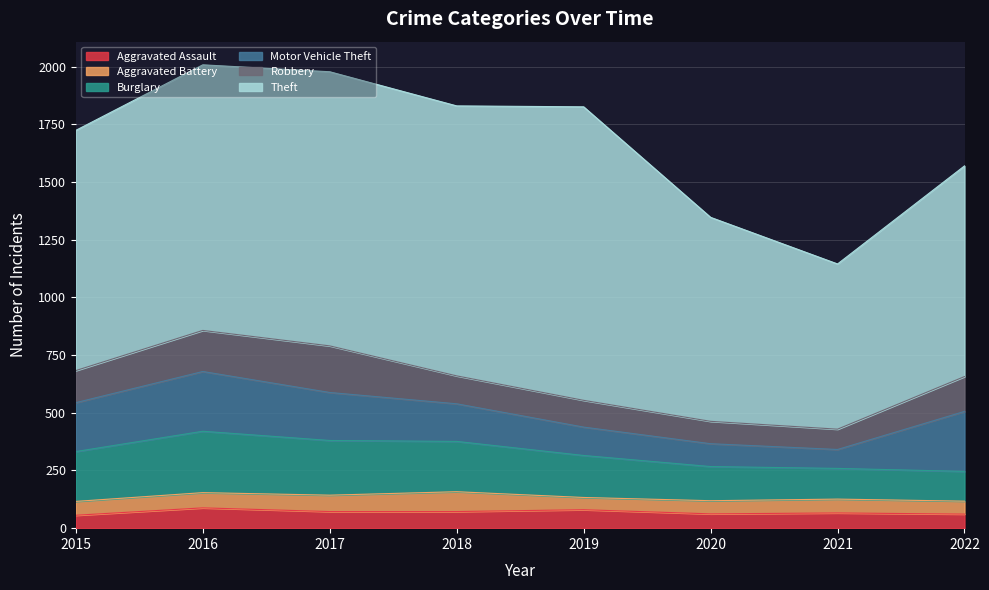

How many data points in Robbery are above 139?

3